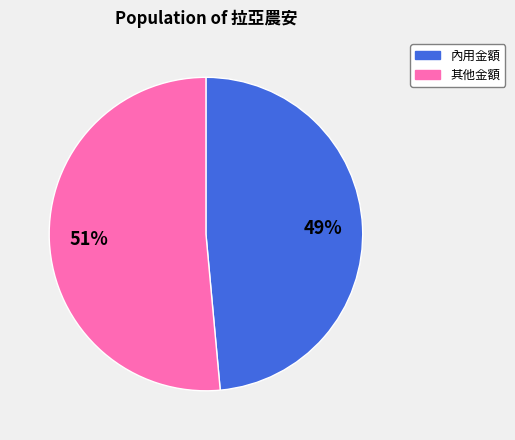

How many segments does this pie chart have?

2